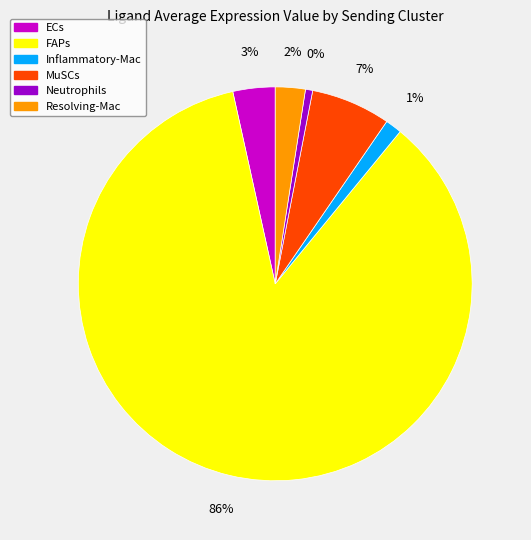

To the nearest percent, what is the combined percentage of Inflammatory-Mac and Resolving-Mac?

4%